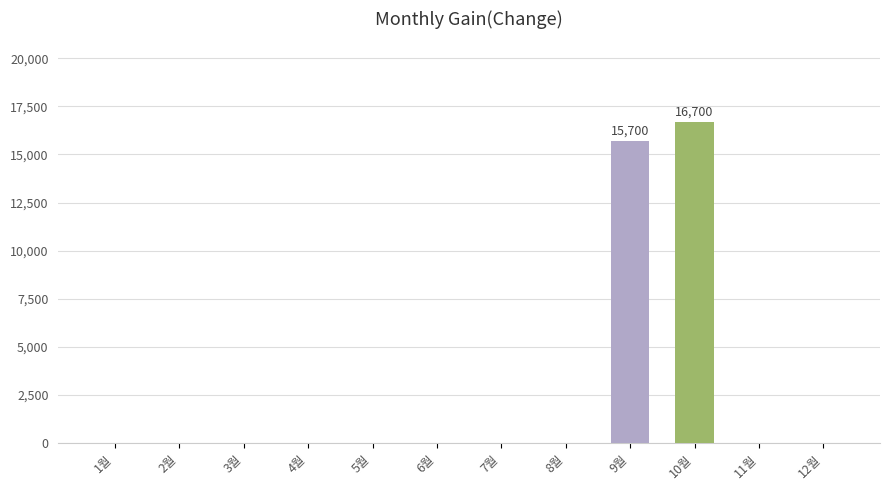

How many data points does each series have?

12